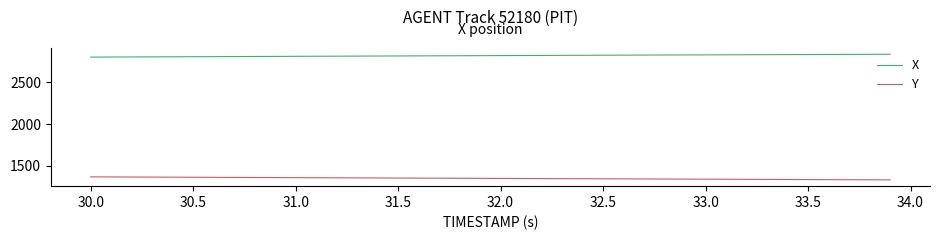

What is the greatest value displayed?

2835.6